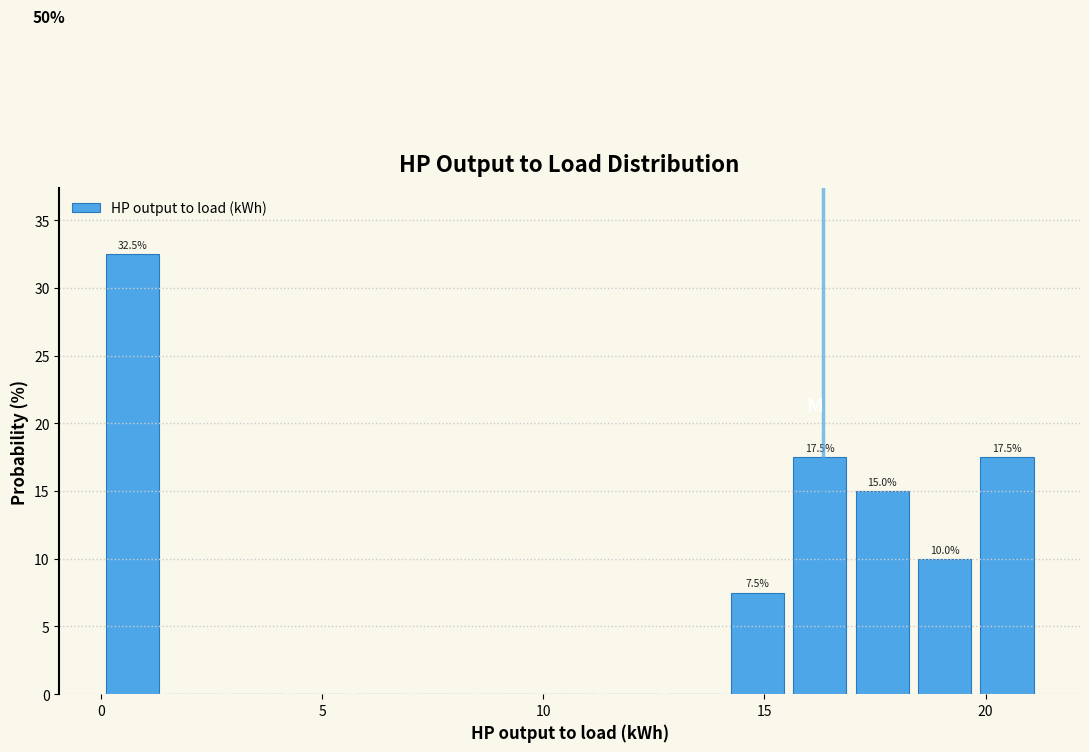

Around what value on the x-axis is the tallest bar? Give the approximate position of its centre, as read against the axis.

0.5